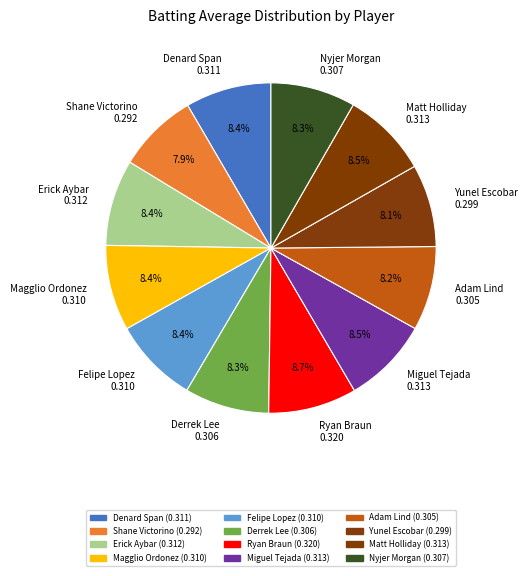

Does Miguel Tejada account for over 50% of the chart?

No